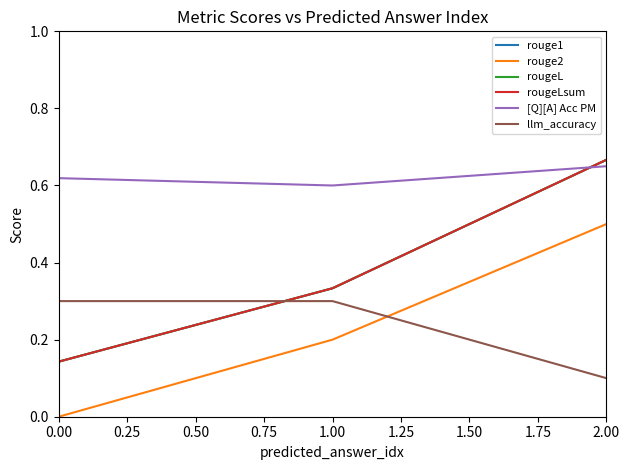

Is this an area chart (filled region under the line)?

No